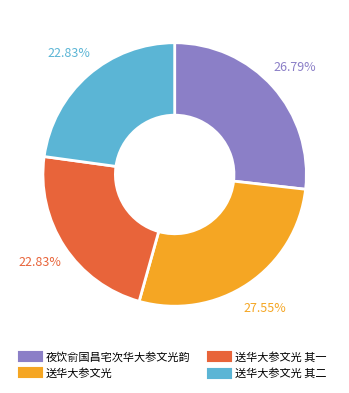

Is there any slice that represents more than half of the pie?

No